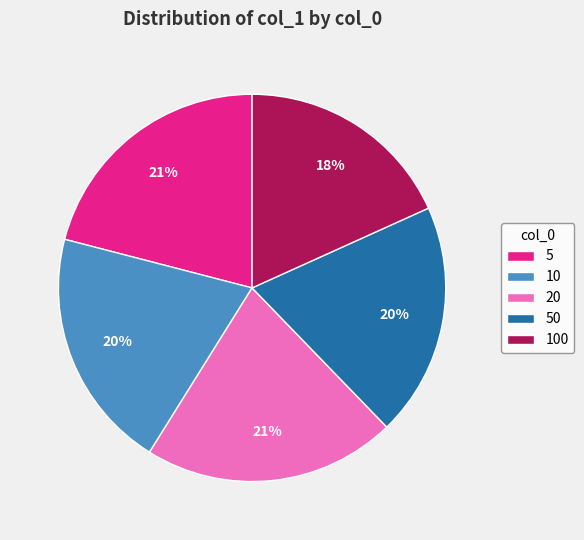

The 50 slice represents 14% of the pie. True or false?

False